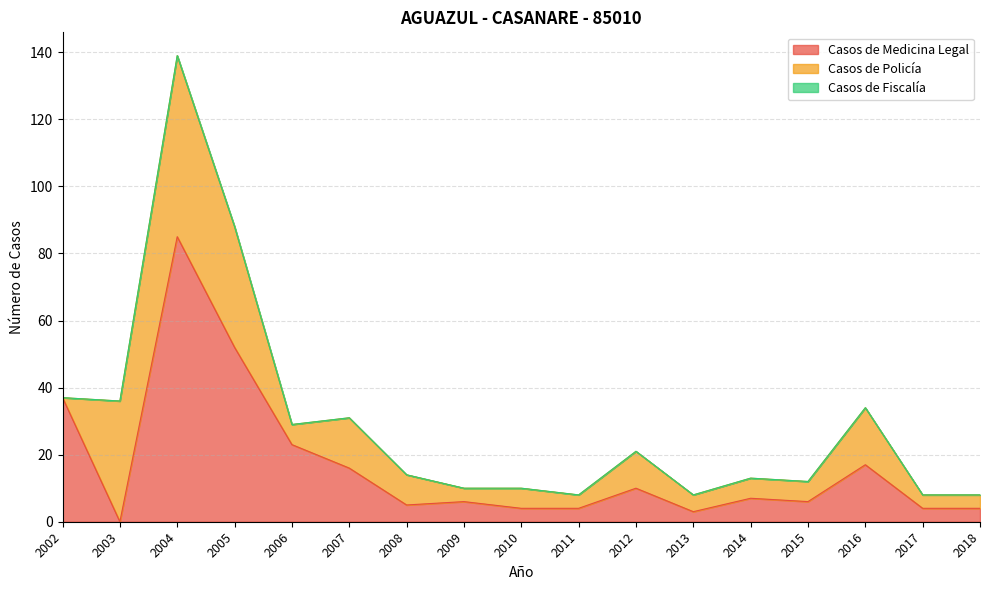

What is the difference between the Casos de Policía values at 2015 and 2003?

30